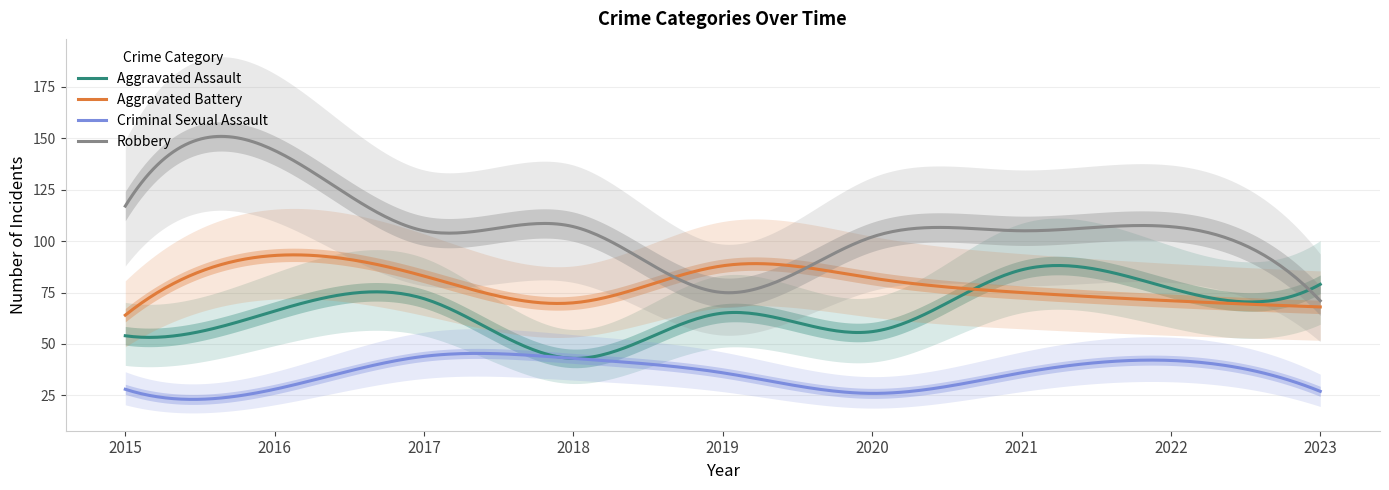

At which category is the sum across all series the highest?

2016